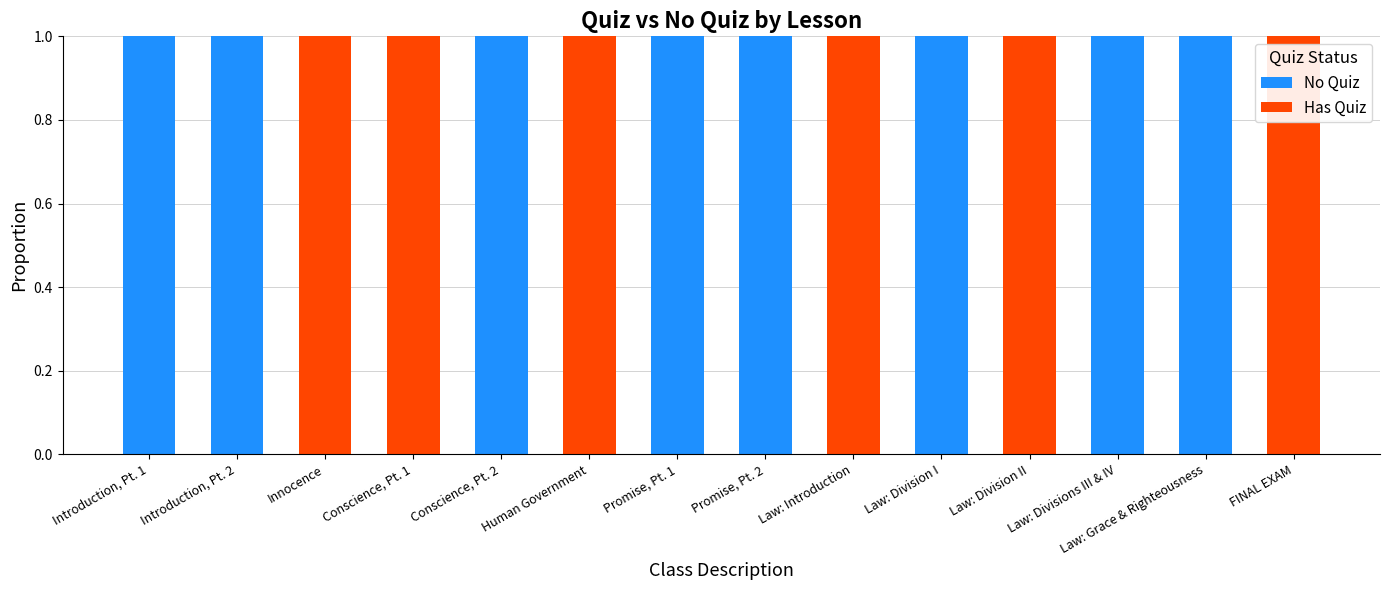

Are the bars grouped side by side (vs. stacked)?

No